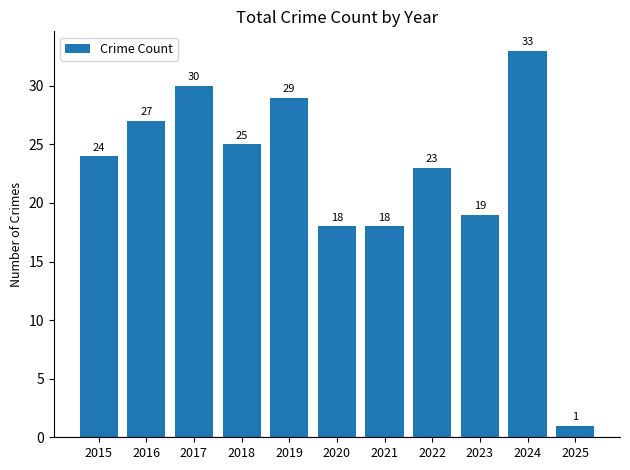

What is the difference between the values at 2025 and 2024?

32